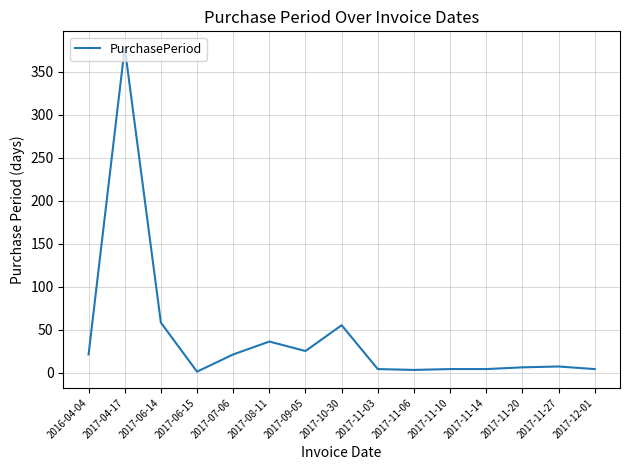

Read the value at 2017-11-10.

4